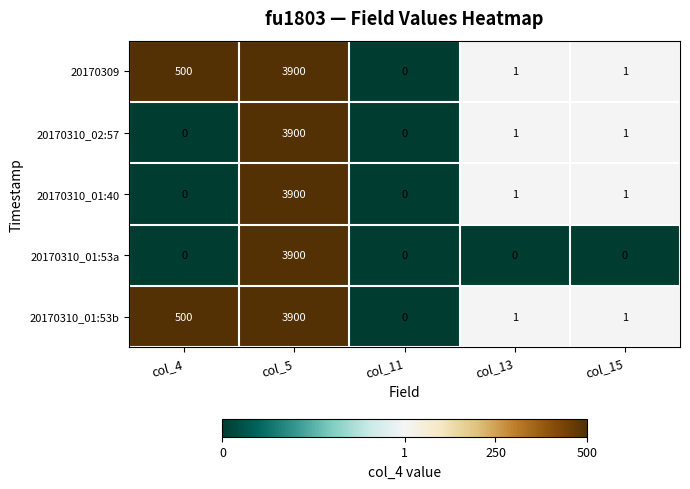

True or false: 20170309 has a value of 5978 at col_5.

False